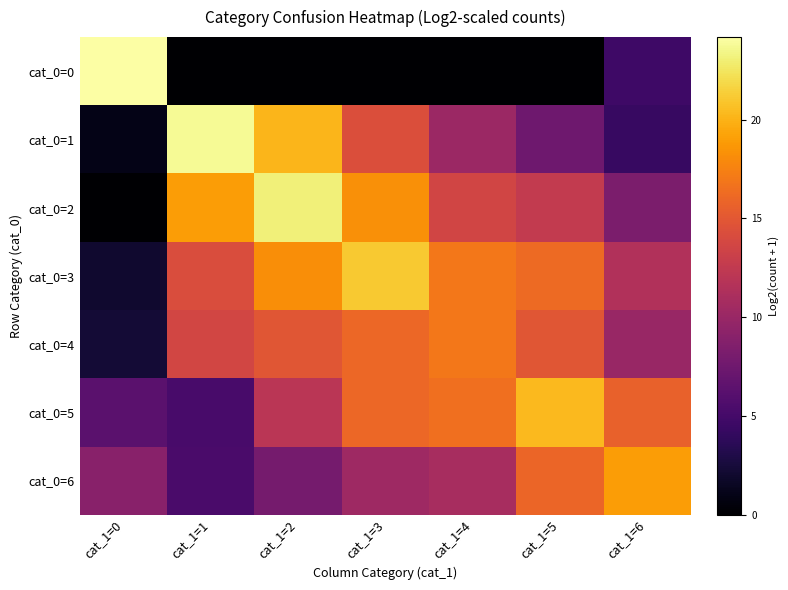

How many series are shown in this chart?

7